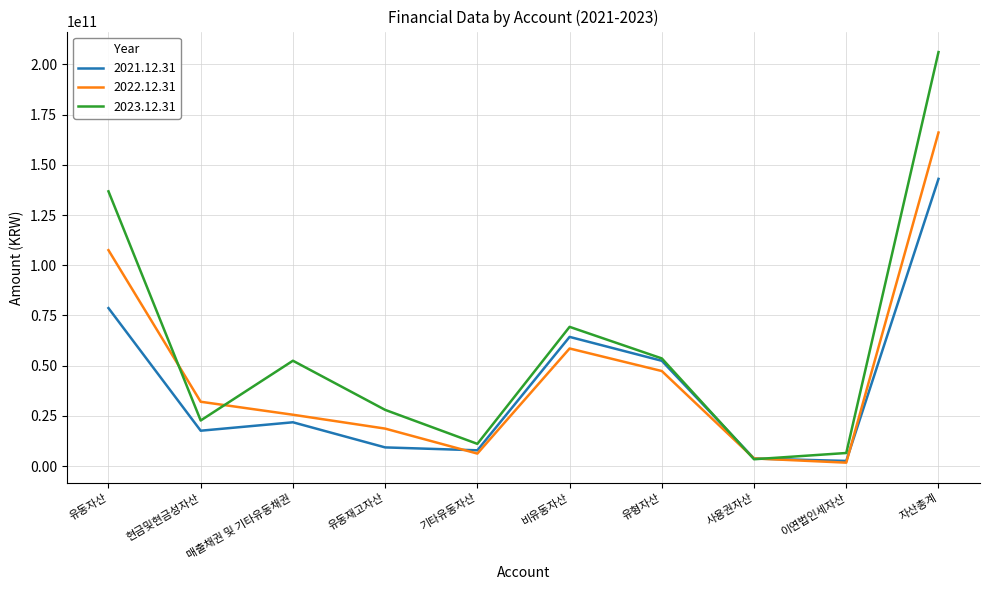

Rank the series at 비유동자산 from lowest to highest value.

2022.12.31, 2021.12.31, 2023.12.31